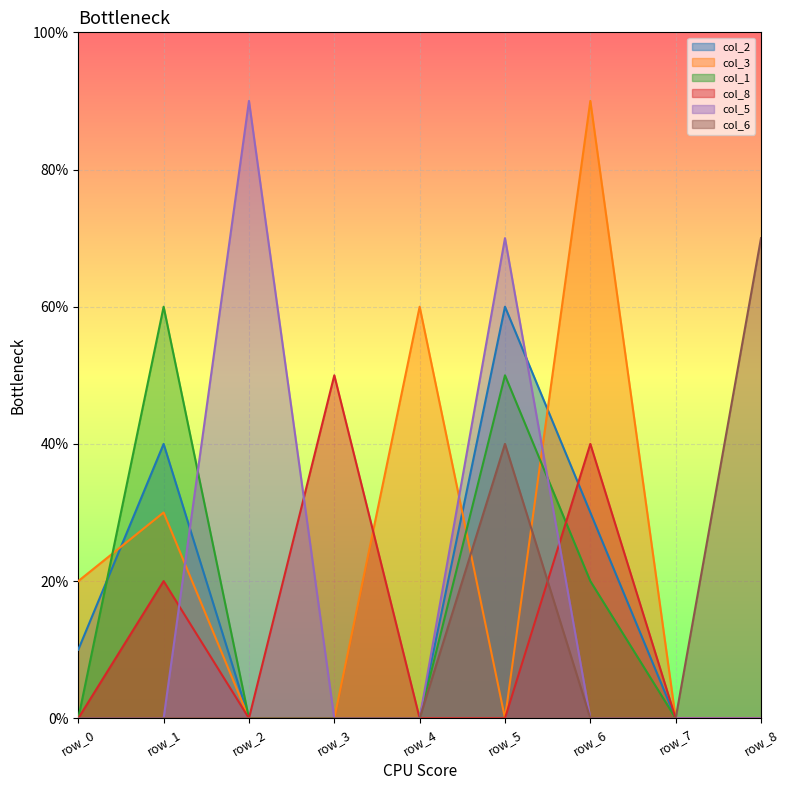

How many times do col_3 and col_5 cross each other?

3